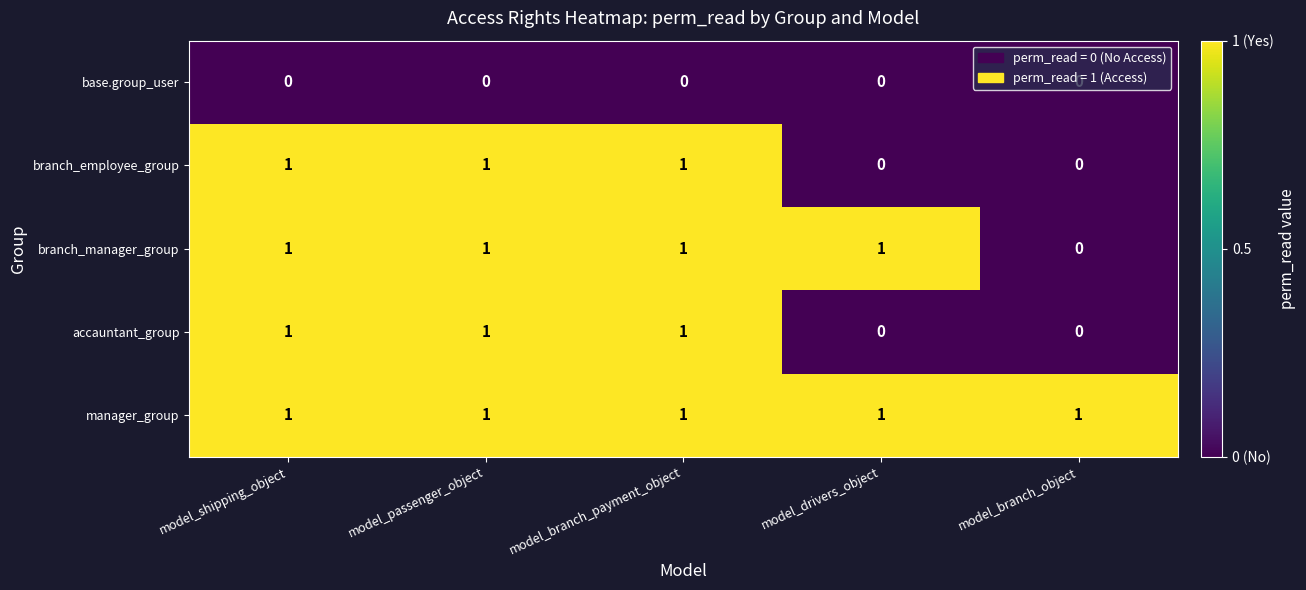

The branch_manager_group series shows 0 at model_drivers_object. True or false?

False